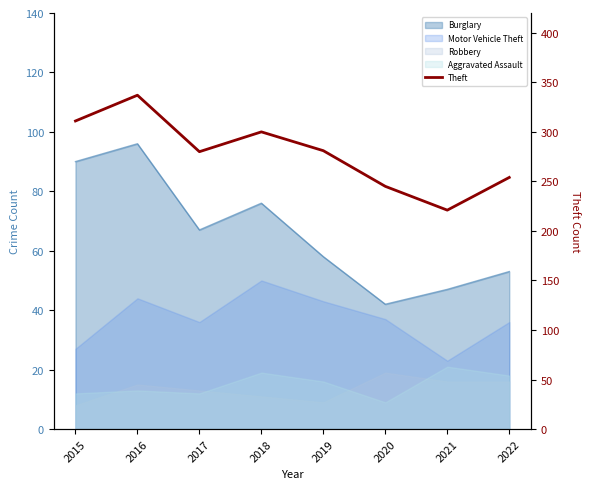

Which label corresponds to the largest value in the chart?

2016